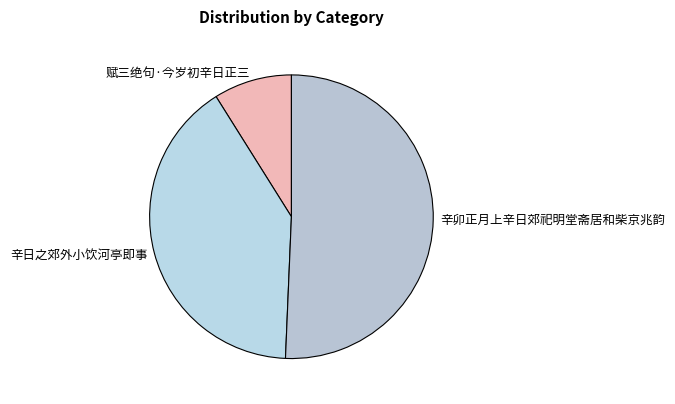

Is the sum of 赋三绝句·今岁初辛日正三 and 辛日之郊外小饮河亭即事 greater than half?

No